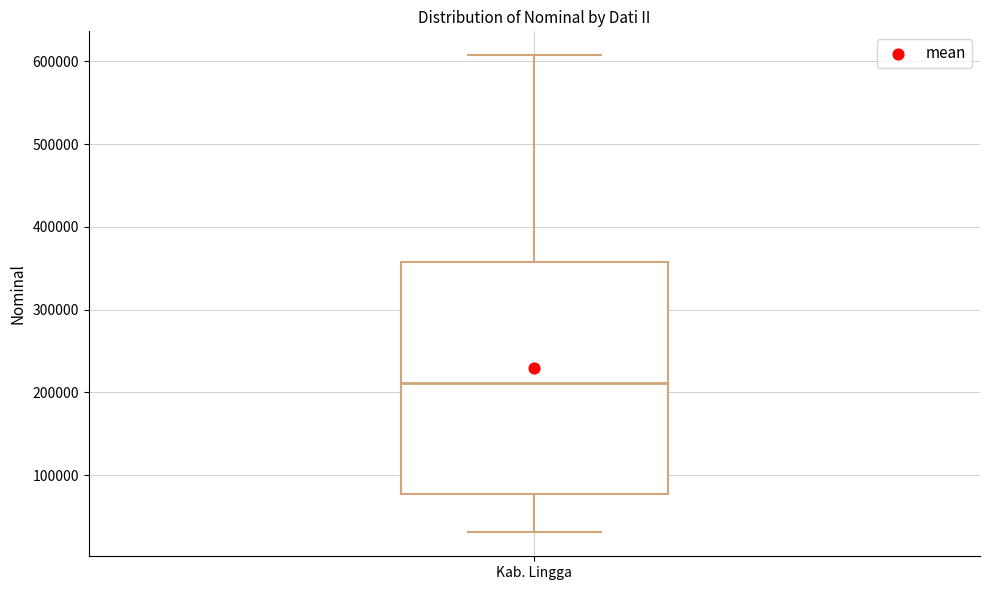

Read this box plot against the y-axis: the position of the median line, the range covered by the box, and the ends of both whiskers. The values are not printed on the chart, so give them approximately, as read against the axis.

median 210000, box 80000 to 360000, whiskers 30000 to 610000